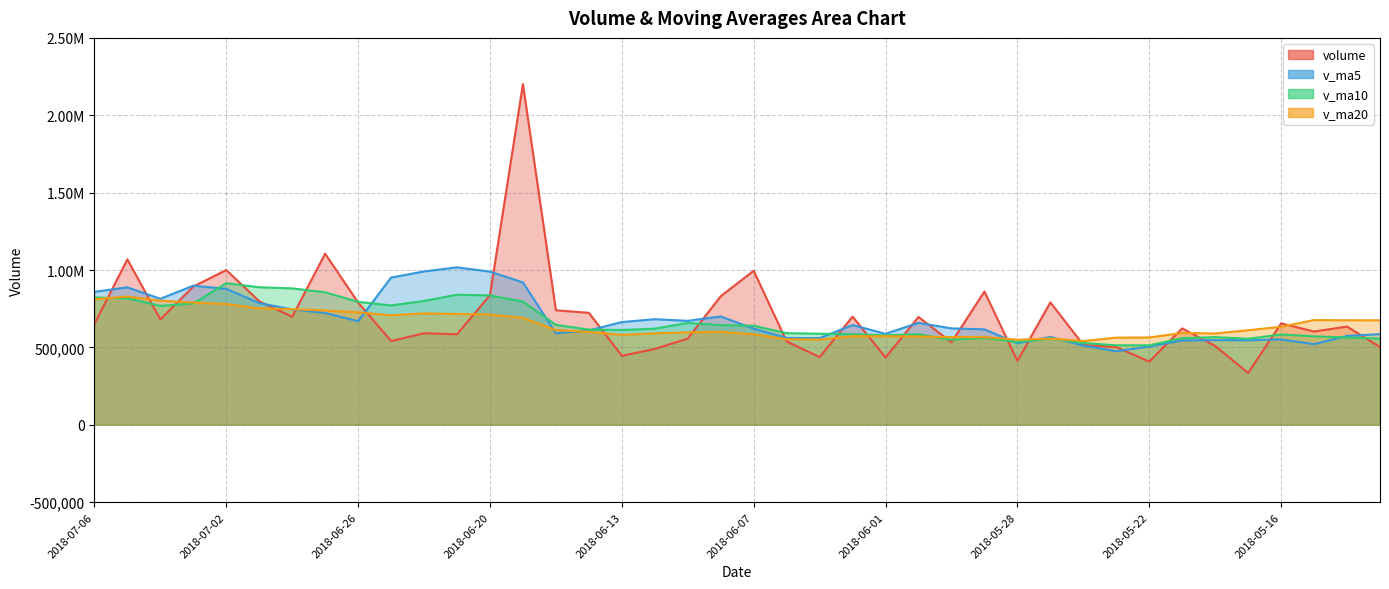

Rank the series at 2018-06-26 from highest to lowest value.

v_ma10, volume, v_ma20, v_ma5